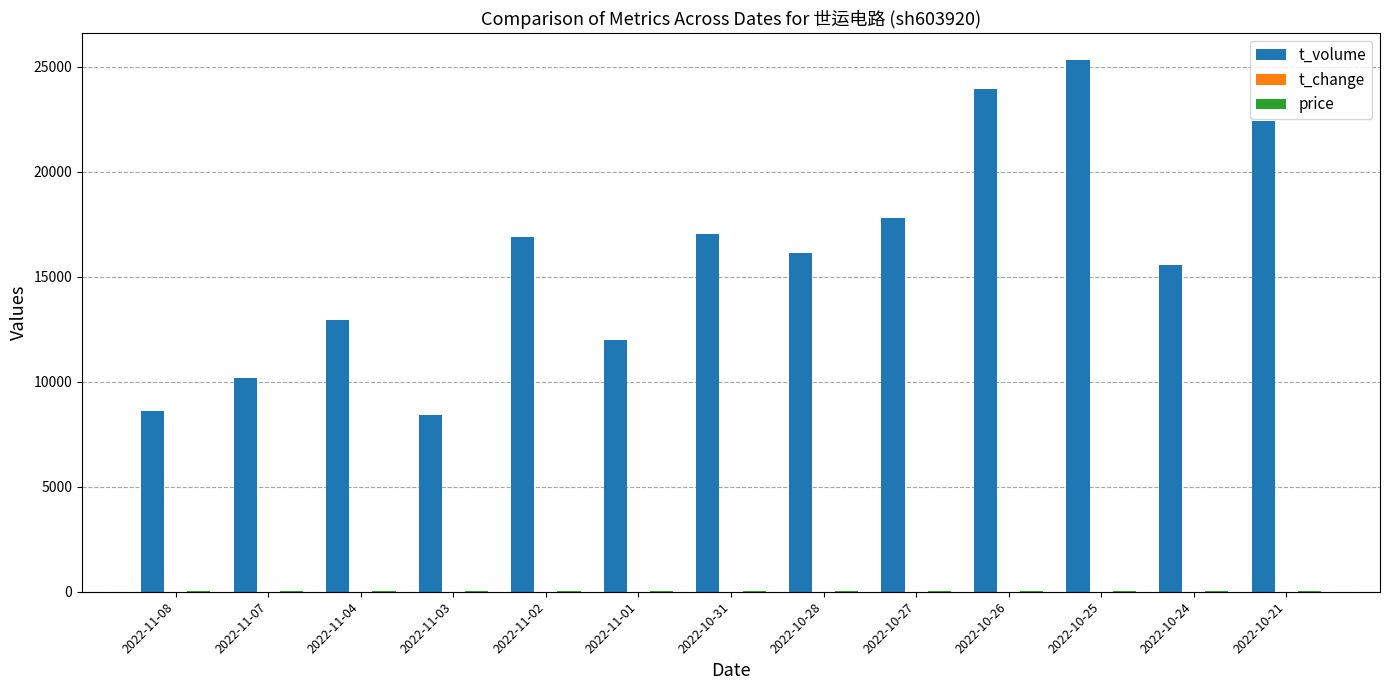

The value of t_volume at 2022-10-26 is 35912.1. True or false?

False